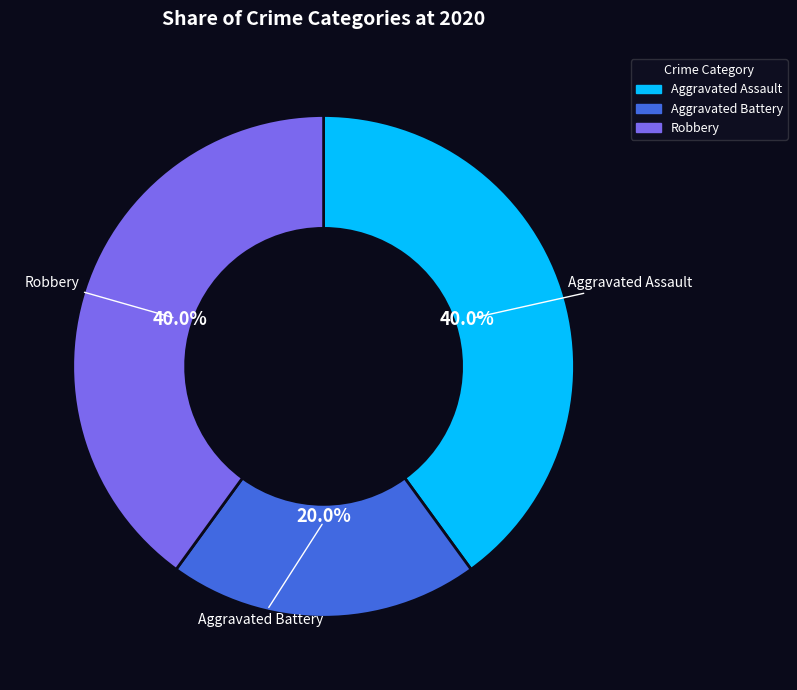

To the nearest percent, what is the difference between the largest and smallest slice percentages?

20%